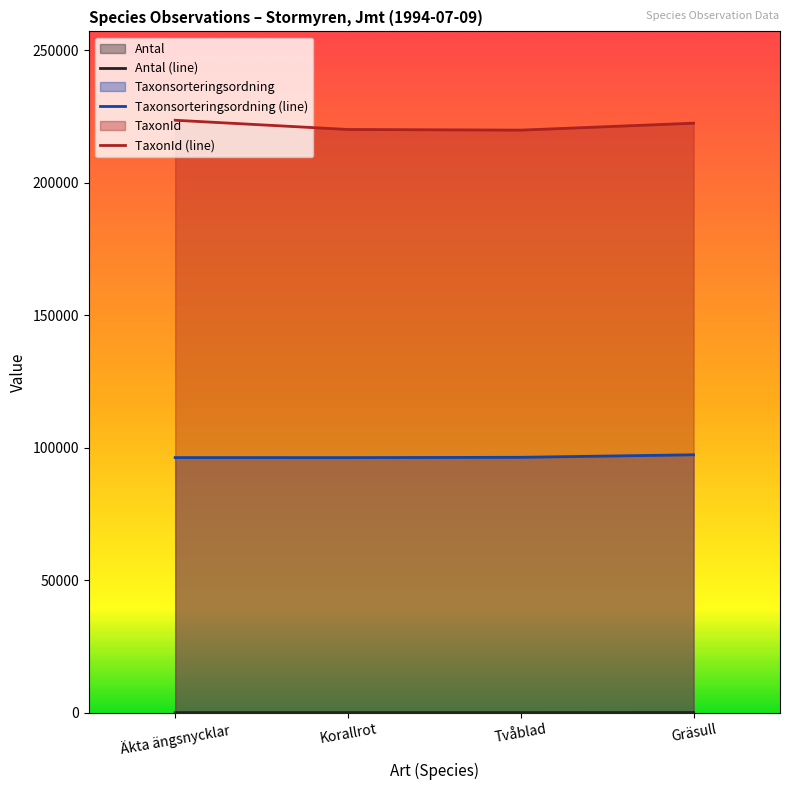

What is the average value of the Taxonsorteringsordning (line) series?

96537